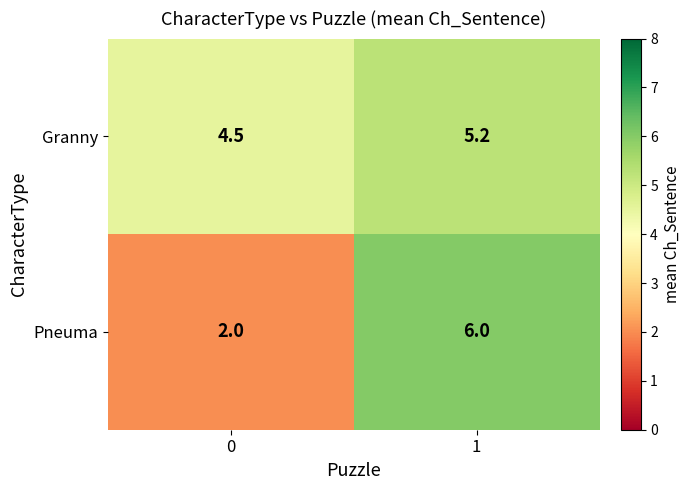

What is the maximum value shown in the chart?

6.0